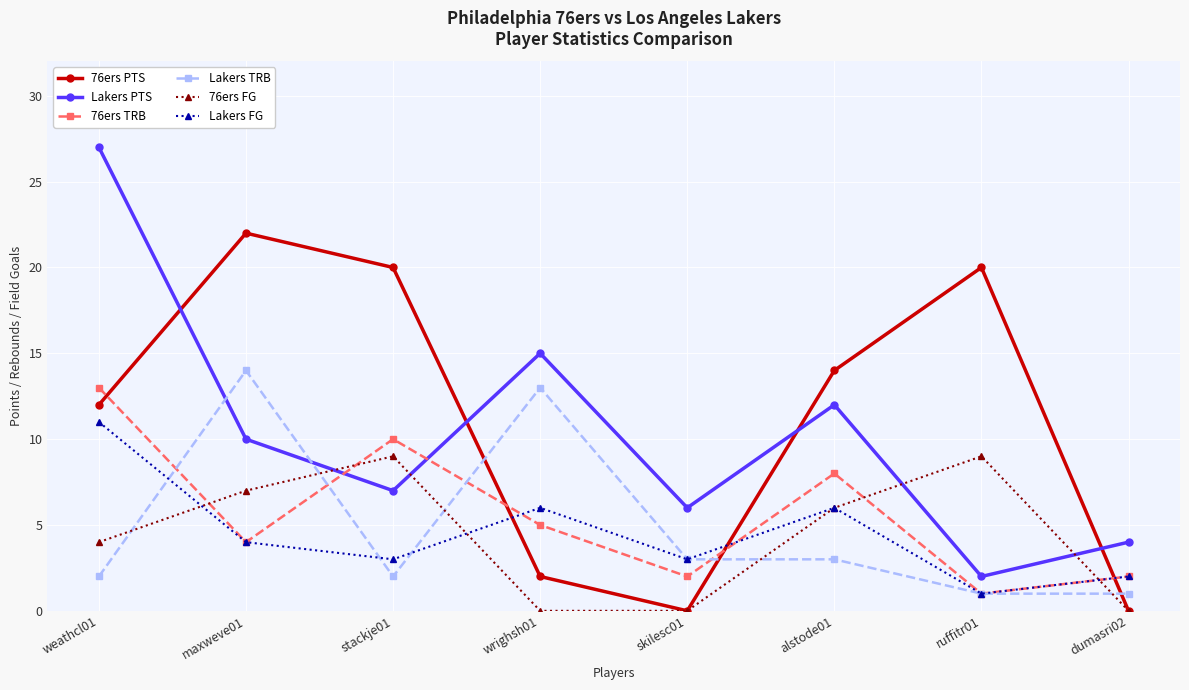

Reading right to left, list all the values displayed in this chart.

76ers PTS: 0	20	14	0	2	20	22	12
Lakers PTS: 4	2	12	6	15	7	10	27
76ers TRB: 2	1	8	2	5	10	4	13
Lakers TRB: 1	1	3	3	13	2	14	2
76ers FG: 0	9	6	0	0	9	7	4
Lakers FG: 2	1	6	3	6	3	4	11